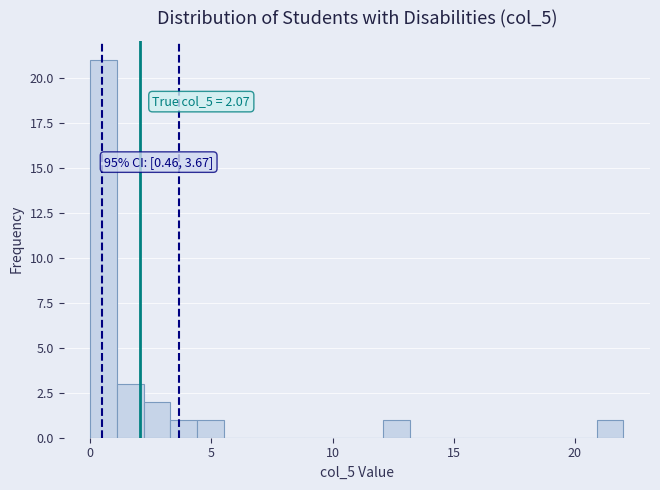

Around what value on the x-axis is the tallest bar? Give the approximate position of its centre, as read against the axis.

0.5